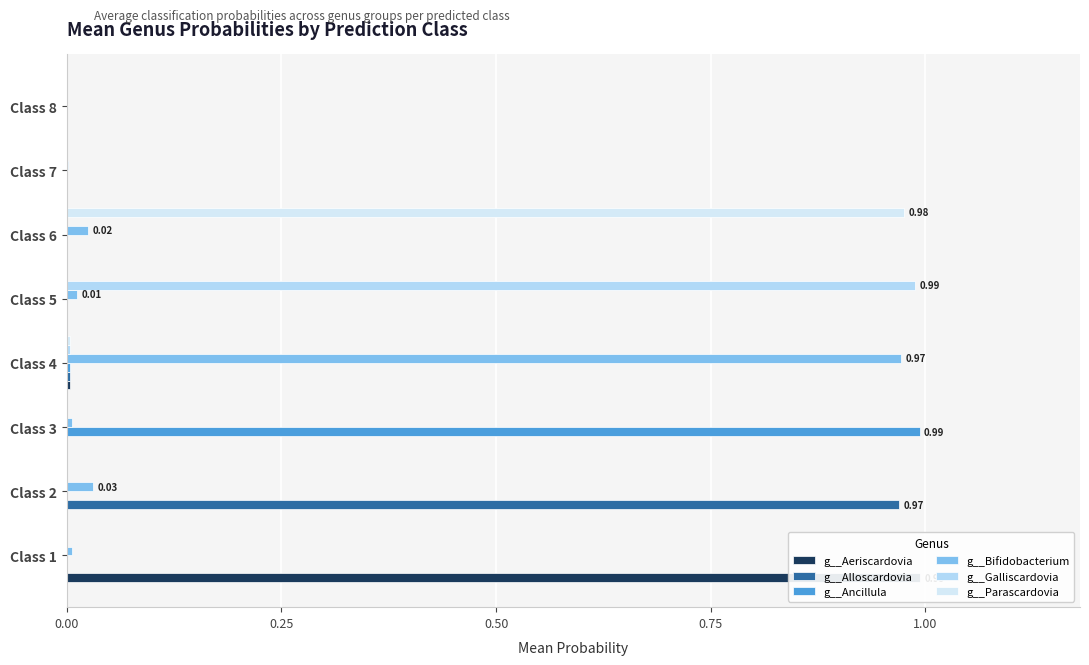

Does the chart contain stacked bars?

No